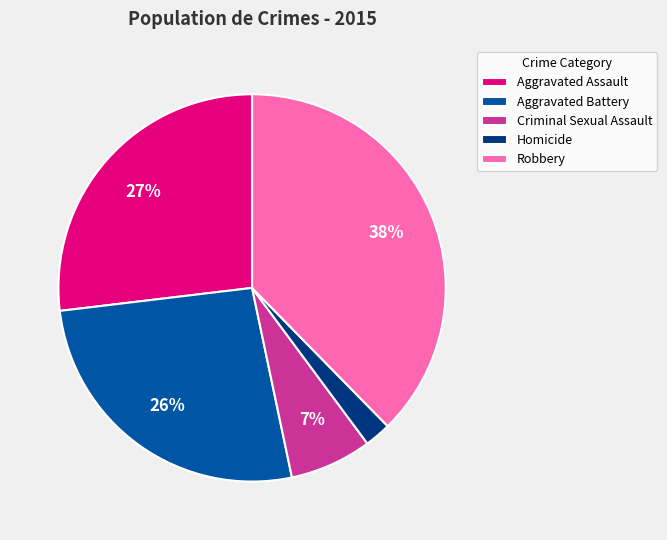

What is the ratio of the value at Aggravated Assault to the value at Aggravated Battery?

1.0